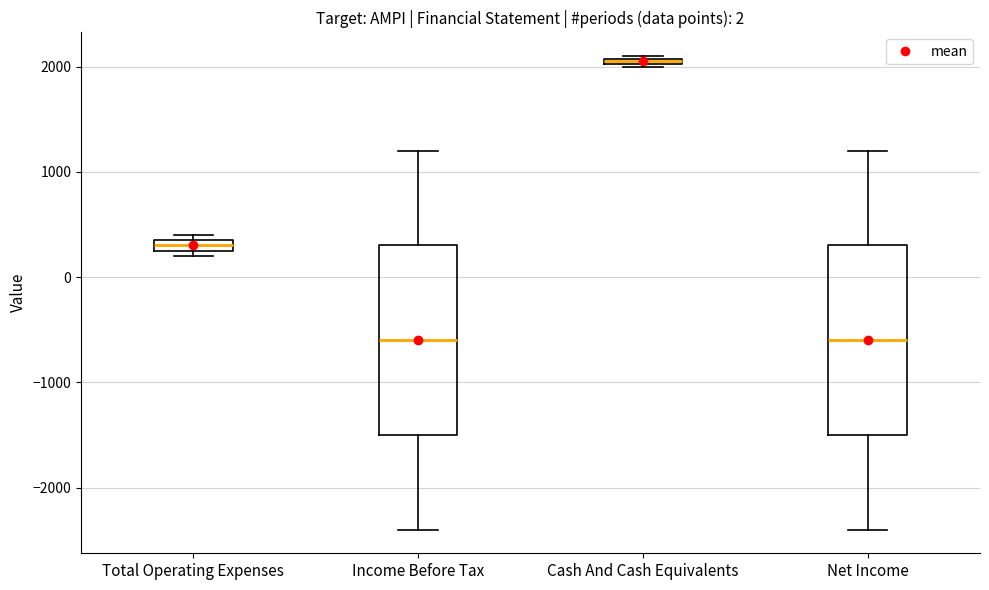

Which box has the highest median line?

Cash And Cash Equivalents